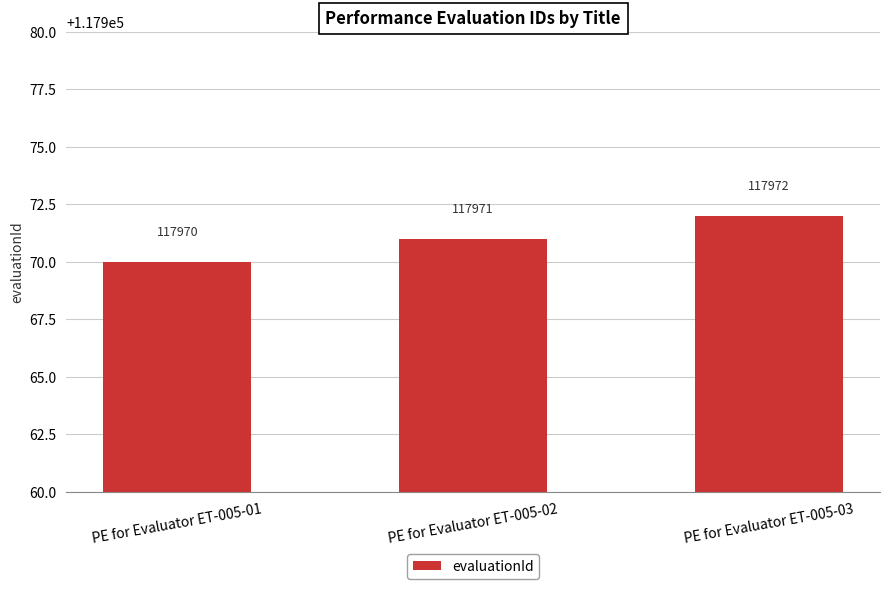

Reading left to right, list all the values displayed in this chart.

117970	117971	117972